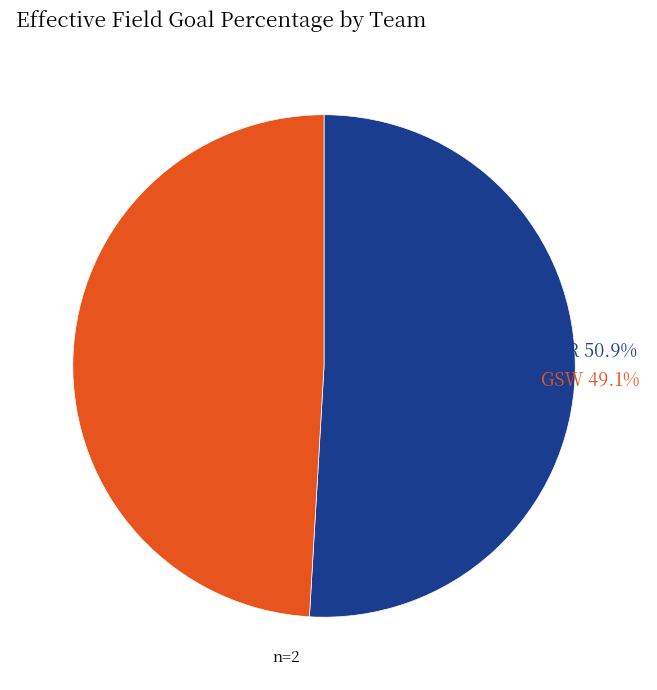

Does POR represent more than half of the total?

Yes